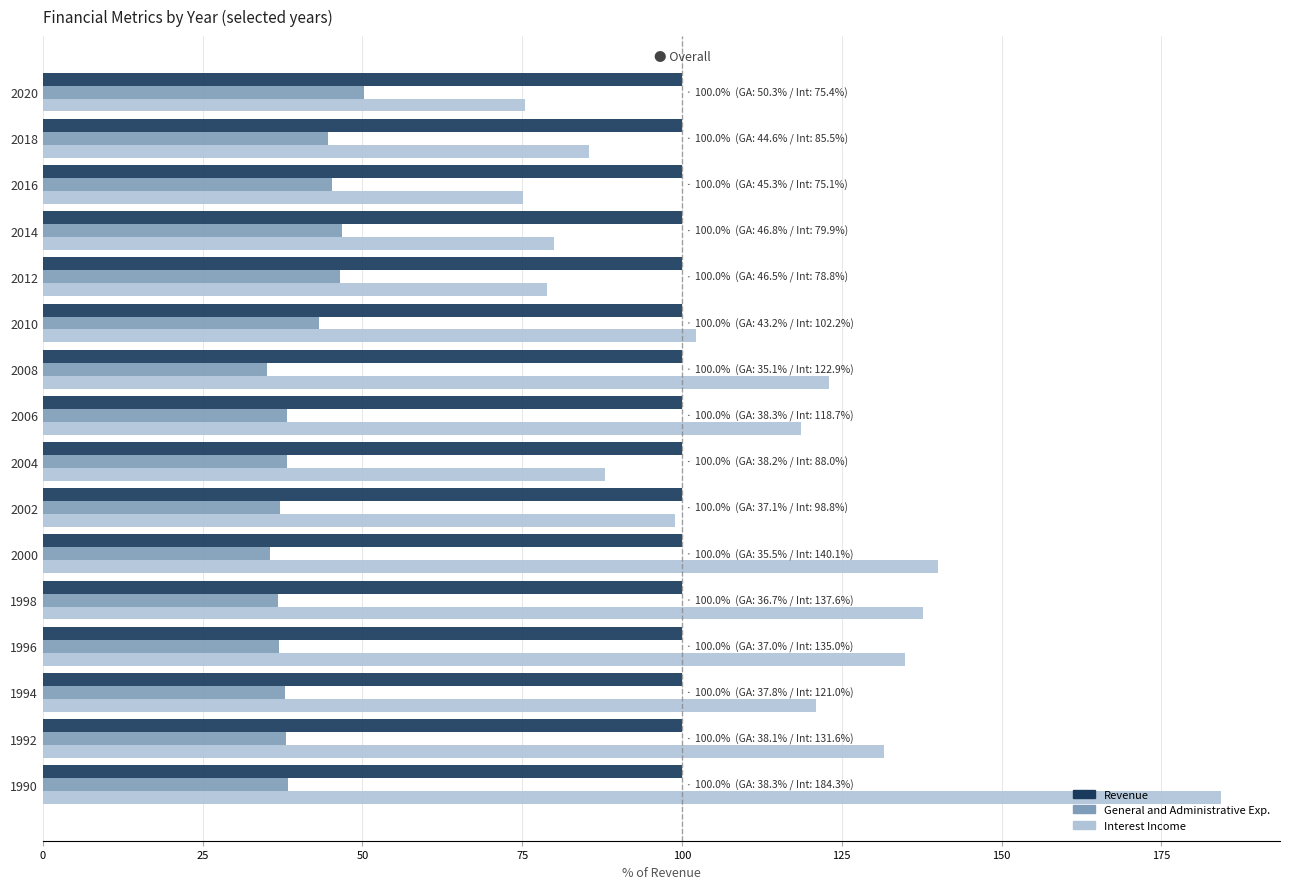

Which series has the largest range (max minus min)?

Interest Income